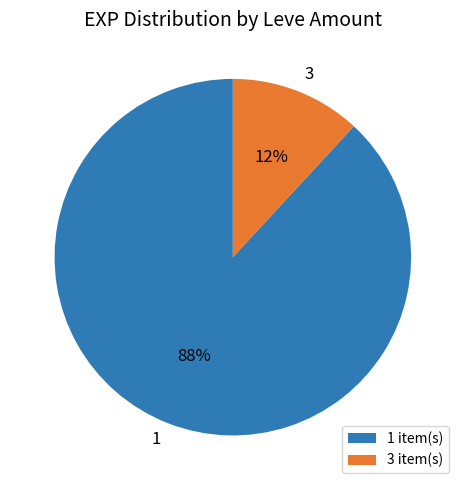

The 1 slice represents 78% of the pie. True or false?

False